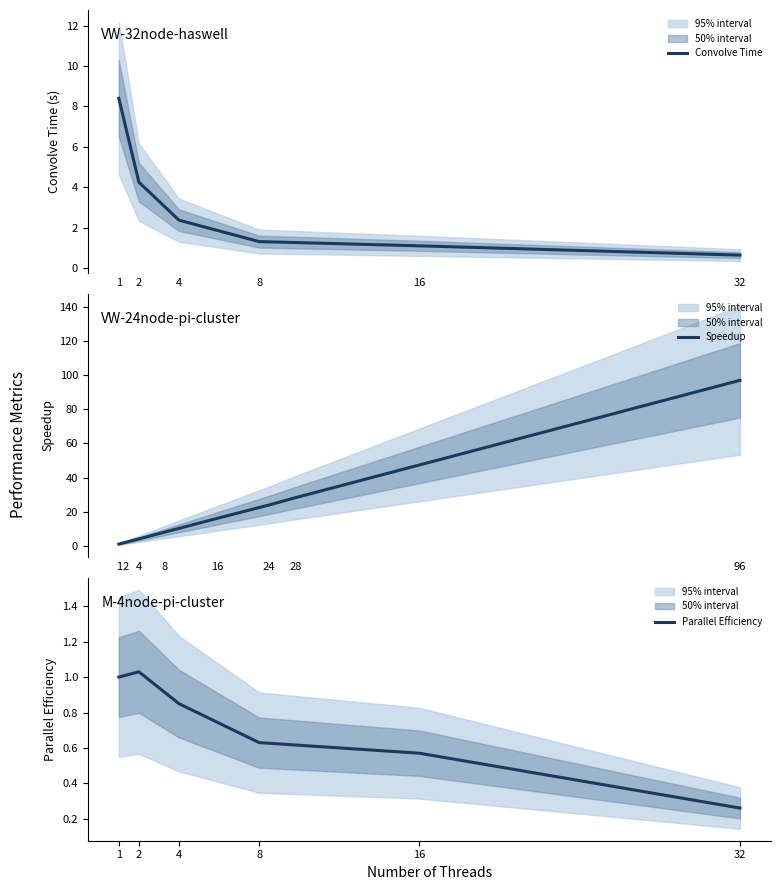

Which category has the lowest value in the Convolve Time series?

32